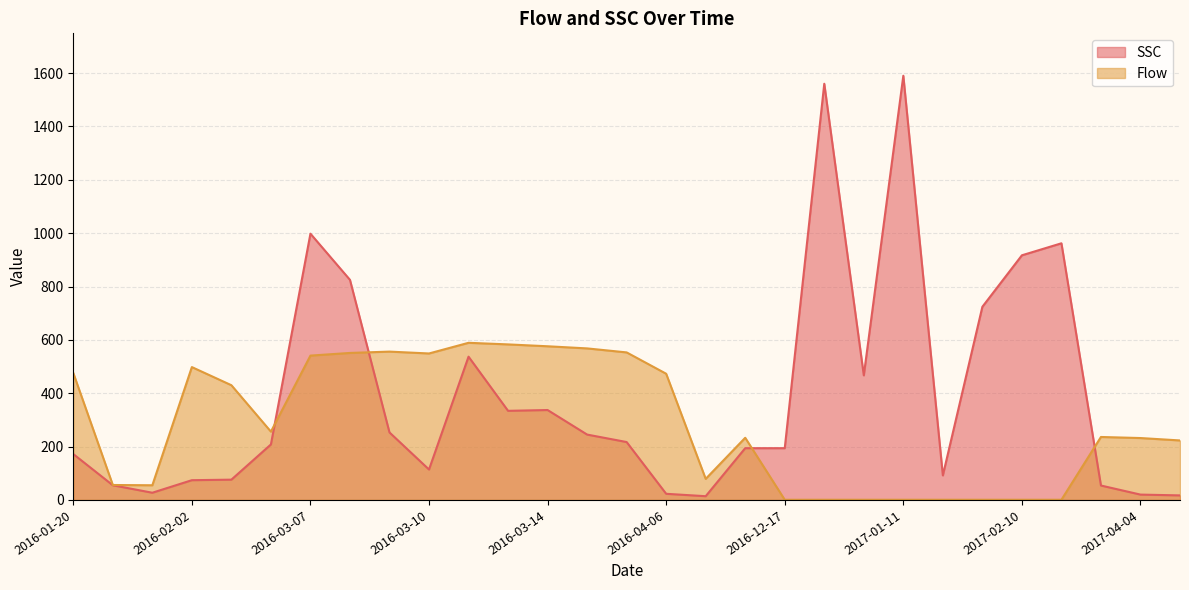

What is the sum of the SSC values at 2016-03-12 and 2016-03-10?

651.0